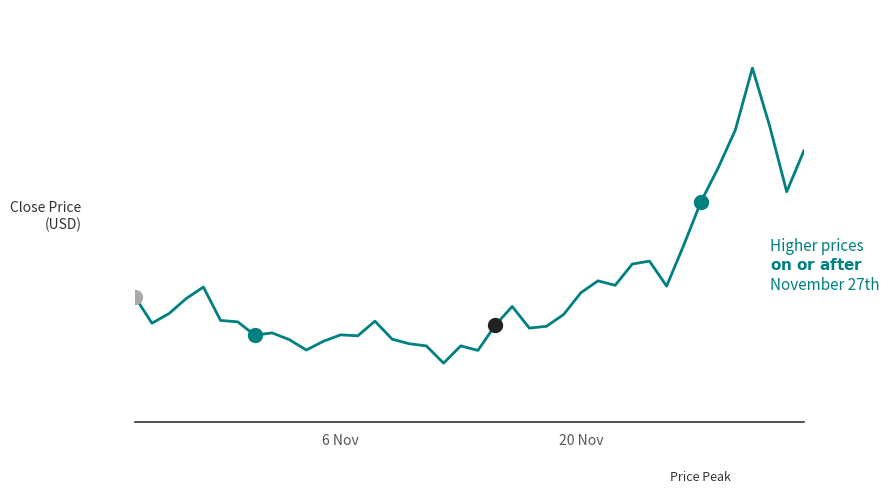

Does the chart have visible grid lines?

No